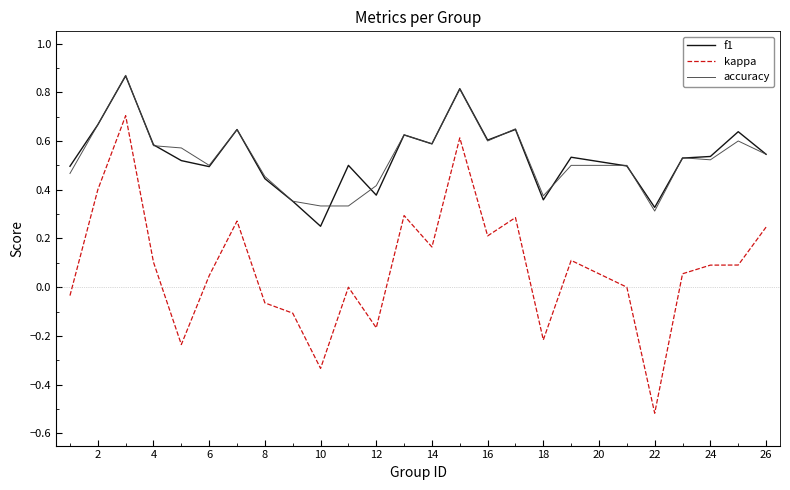

Which series has the widest spread of values?

kappa